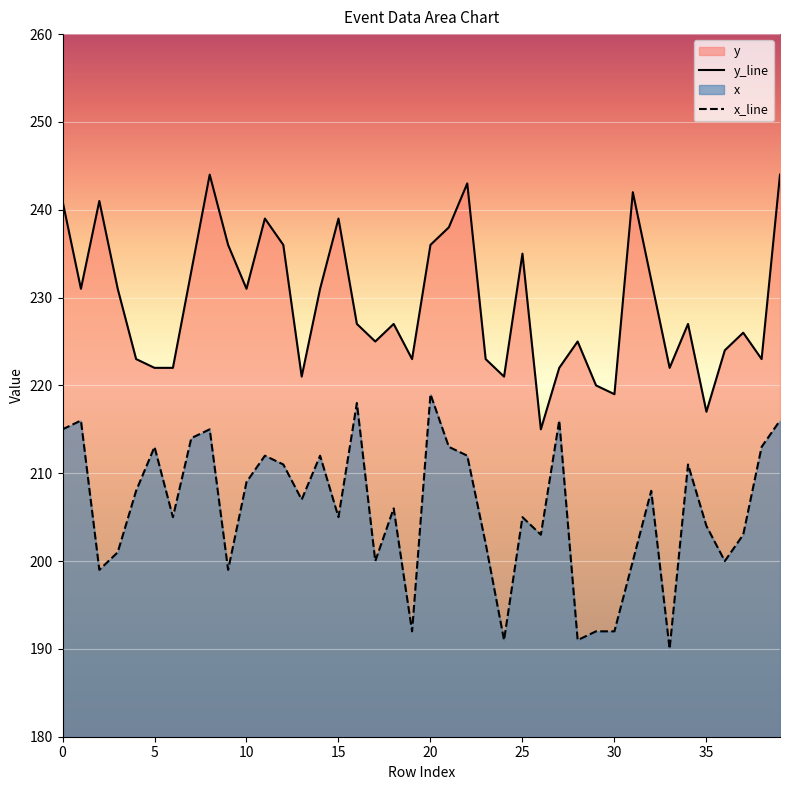

List the series in order of their overall mean, highest first.

y_line, x_line